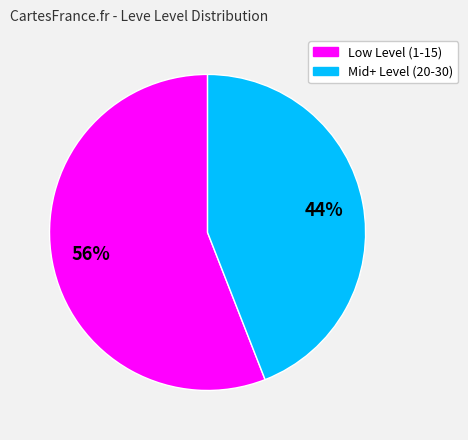

To the nearest percent, what is the average slice percentage?

50%